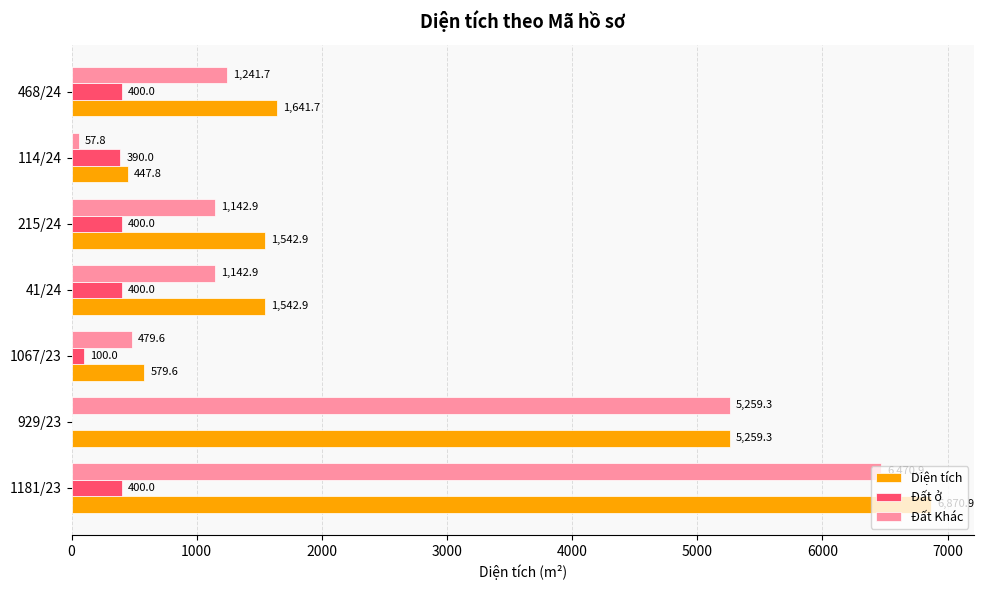

The Đất Khác series shows 1142.9 at 215/24. True or false?

True